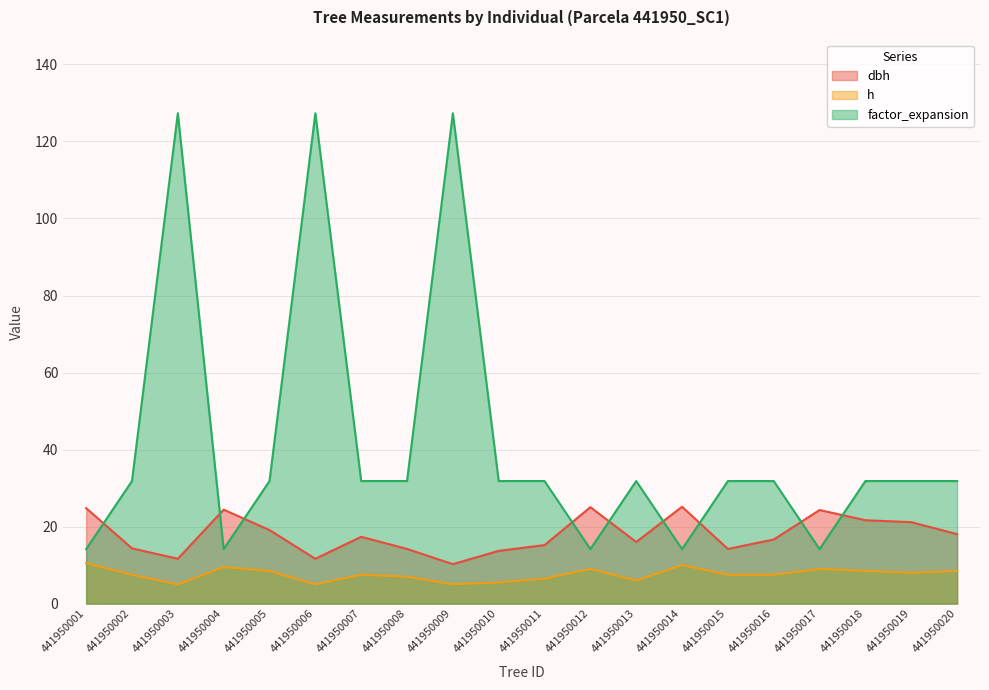

True or false: factor_expansion has a value of 48.3 at 441950008.

False